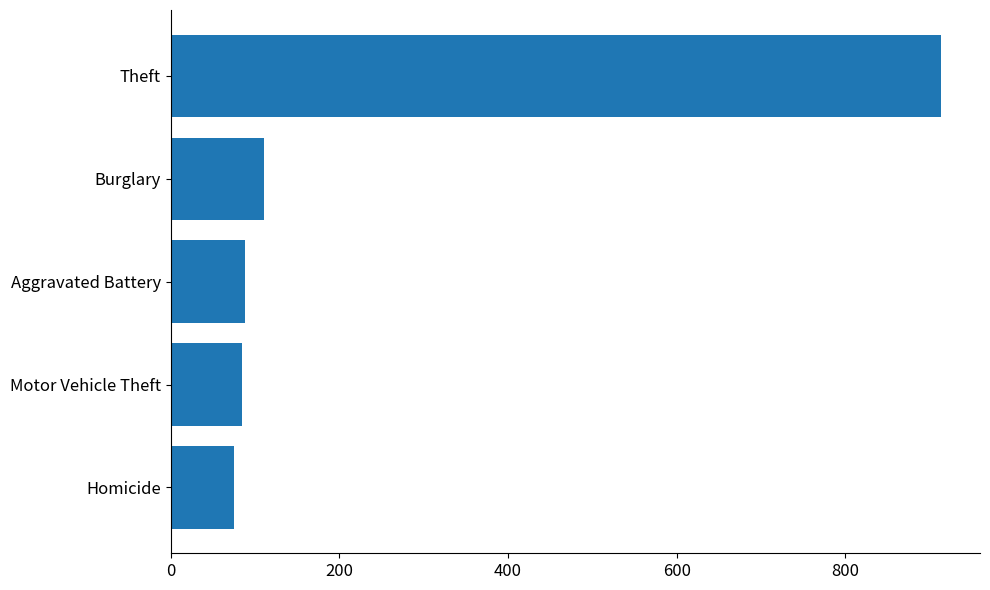

Count the number of data series in this chart.

1